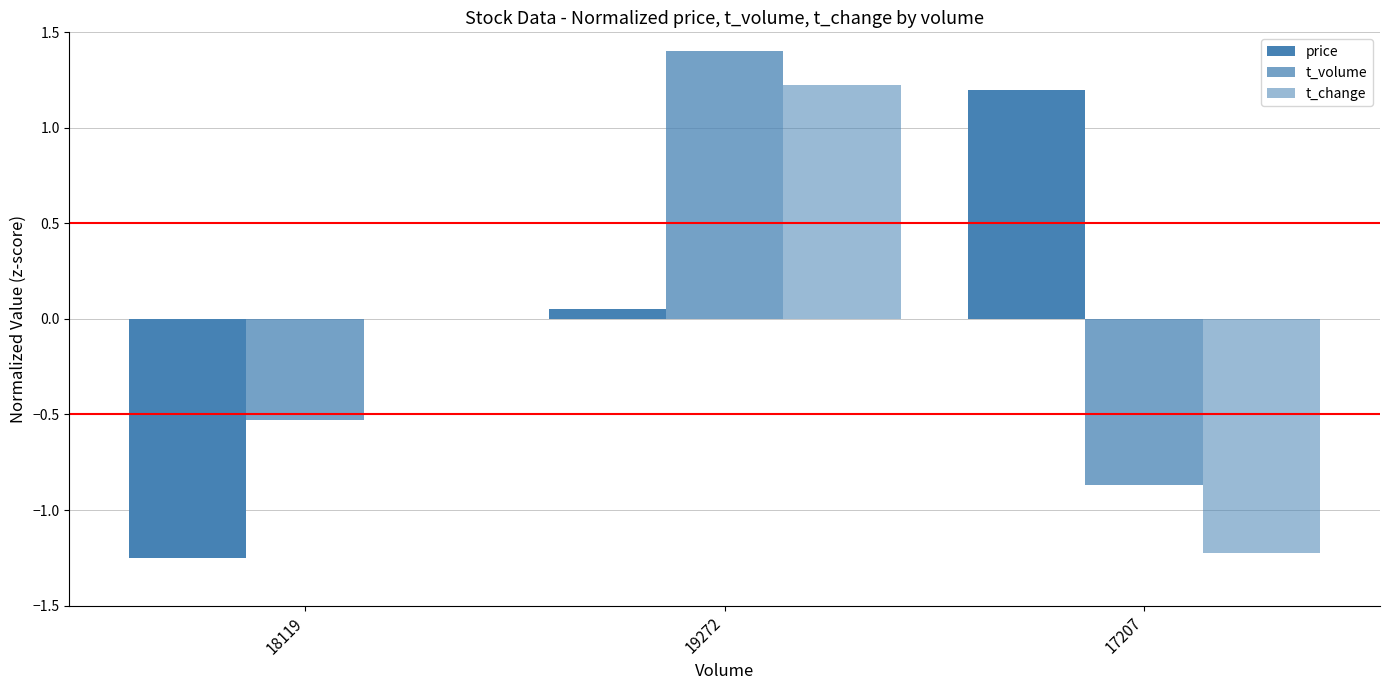

Which series changed the most between 19272 and 17207?

t_change